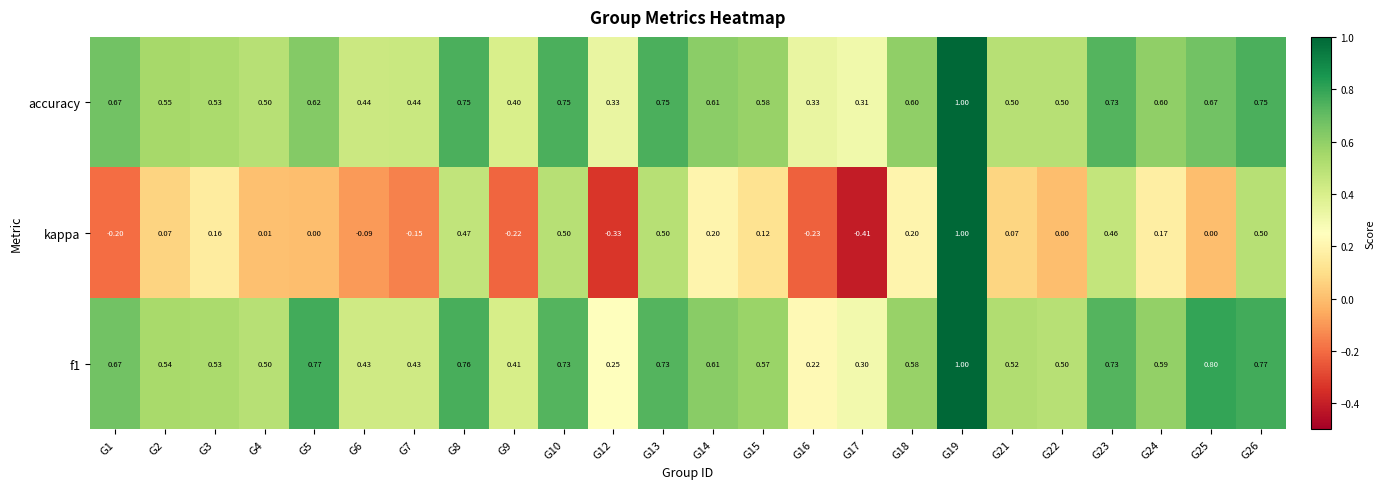

What is the total value across all series at G10?

2.0